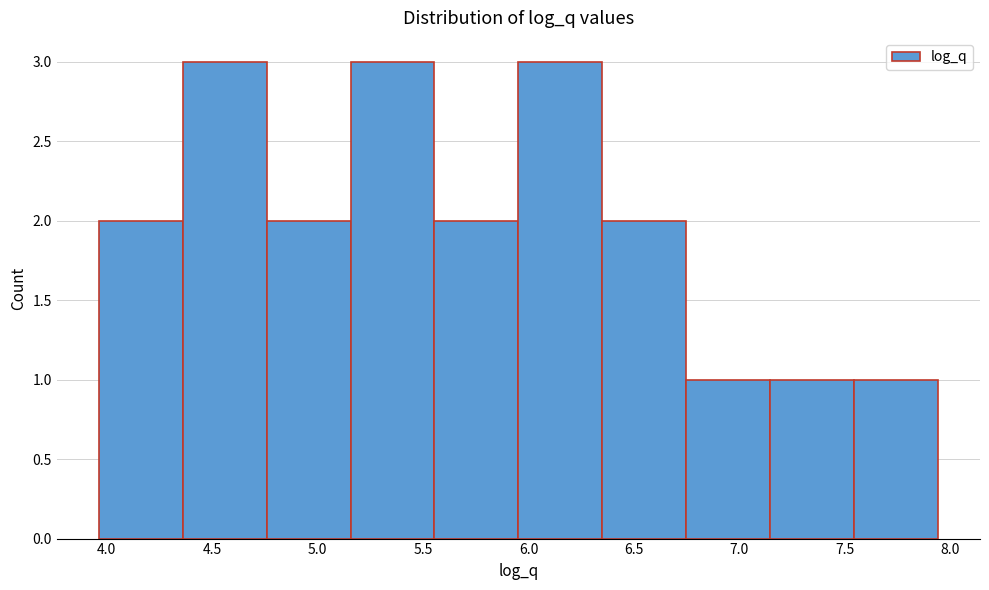

Reading left to right, list every bar in this chart as the range it spans on the x-axis followed by its height. Neither the bar edges nor the heights are printed on the chart, so give them approximately, as read against the axes.

3.95 to 4.35: 2
4.35 to 4.75: 3
4.75 to 5.15: 2
5.15 to 5.55: 3
5.55 to 5.95: 2
5.95 to 6.35: 3
6.35 to 6.75: 2
6.75 to 7.15: 1
7.15 to 7.55: 1
7.55 to 7.95: 1